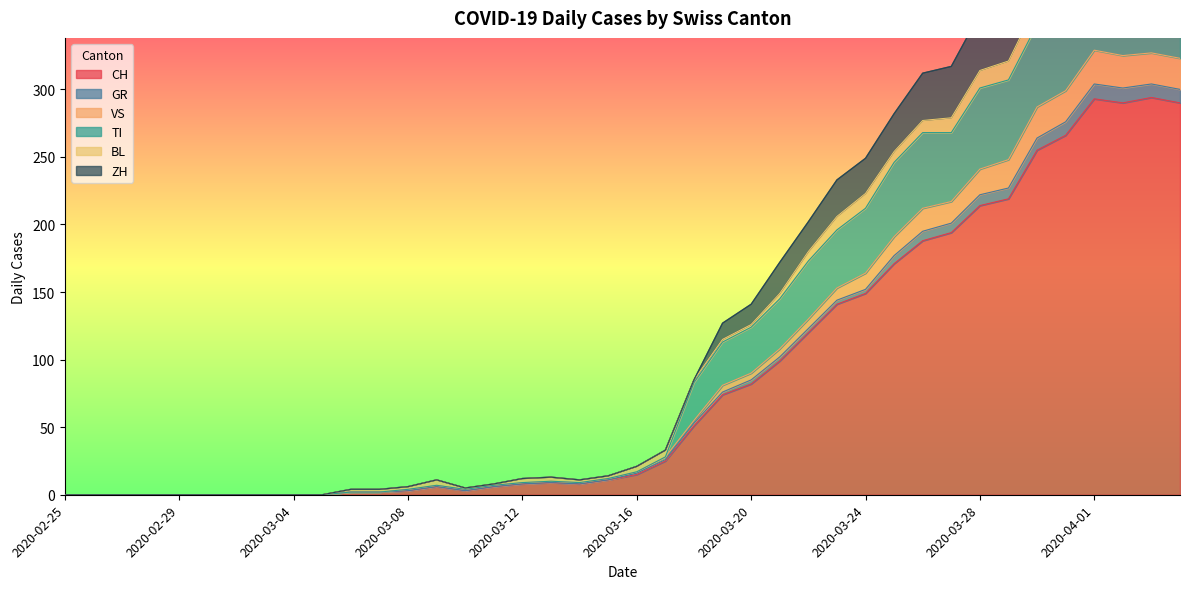

True or false: GR and VS intersect in this chart.

False